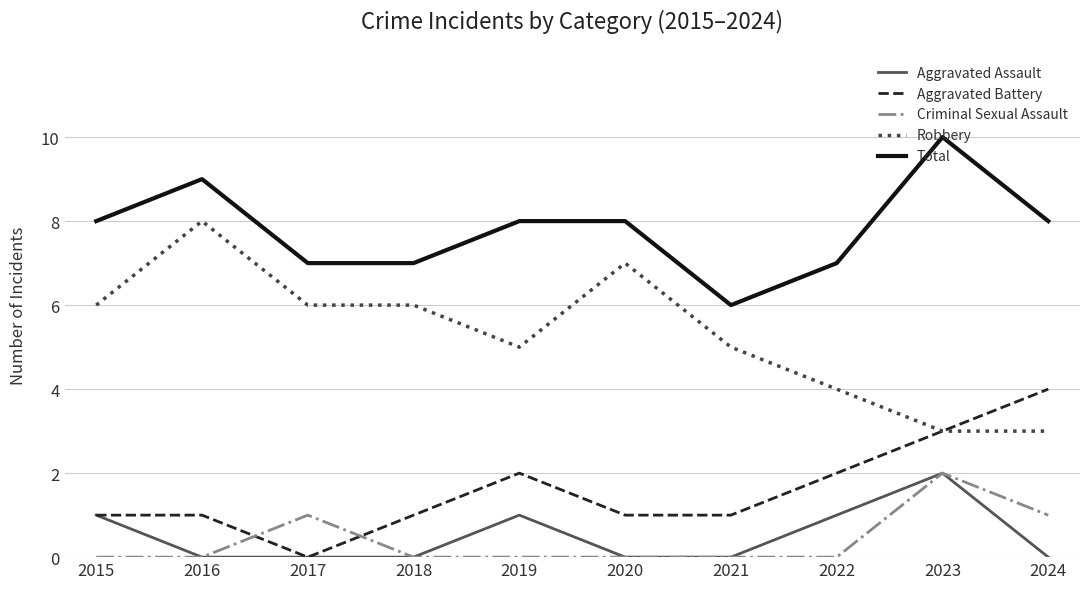

The Criminal Sexual Assault series shows 0 at 2018. True or false?

True